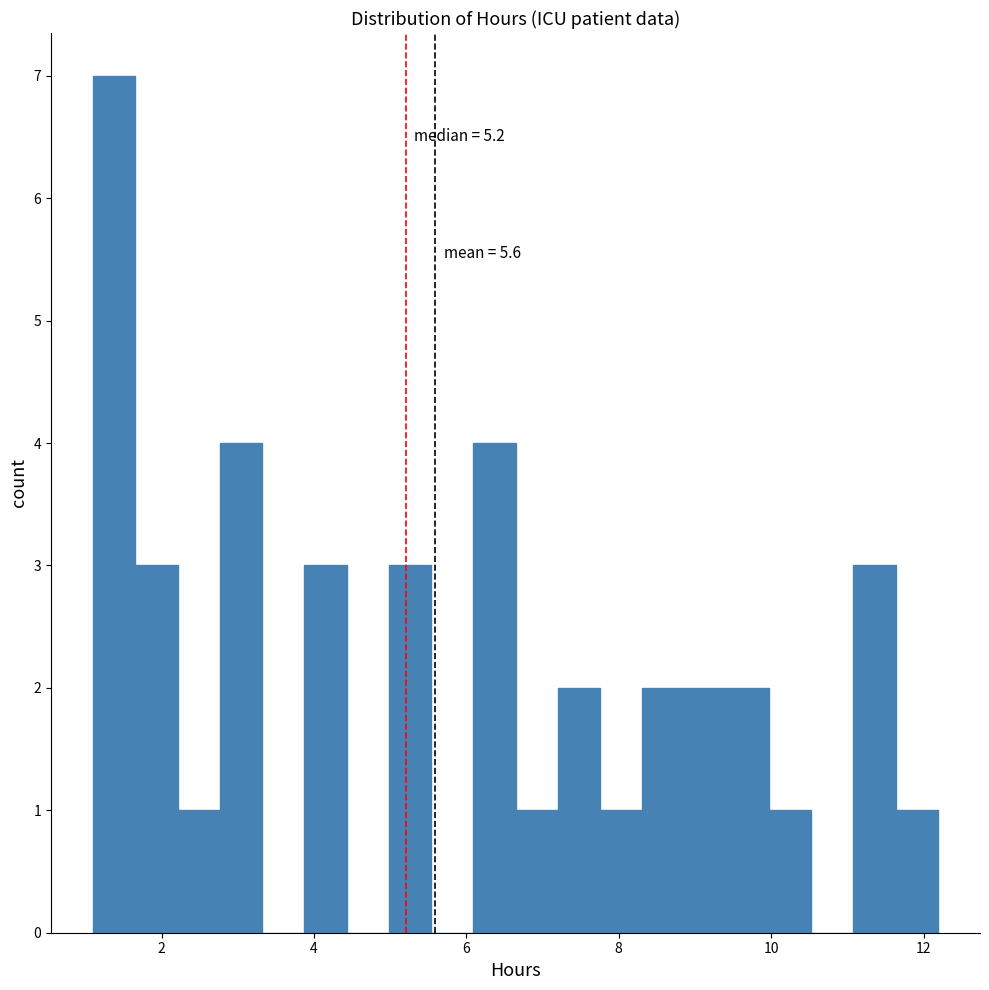

Read against the x-axis, roughly where is the centre of the tallest bar?

1.4